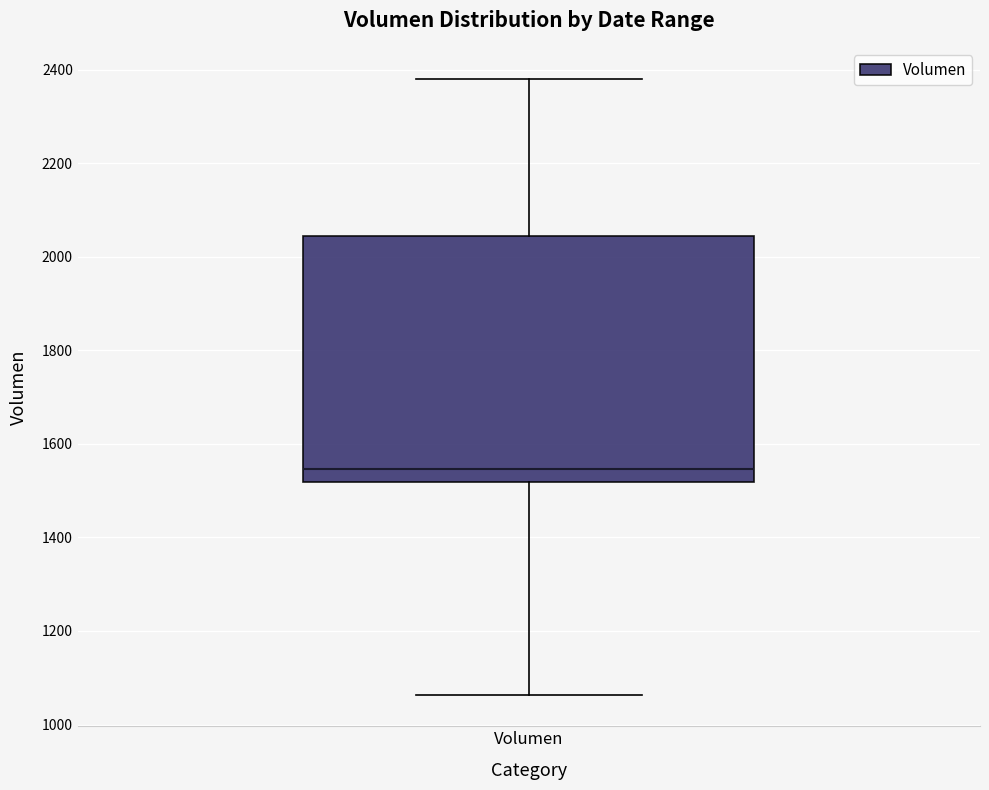

Where does the lower whisker of the box for Volumen end on the y-axis? The values are not printed on the chart, so give them approximately, as read against the axis.

1060